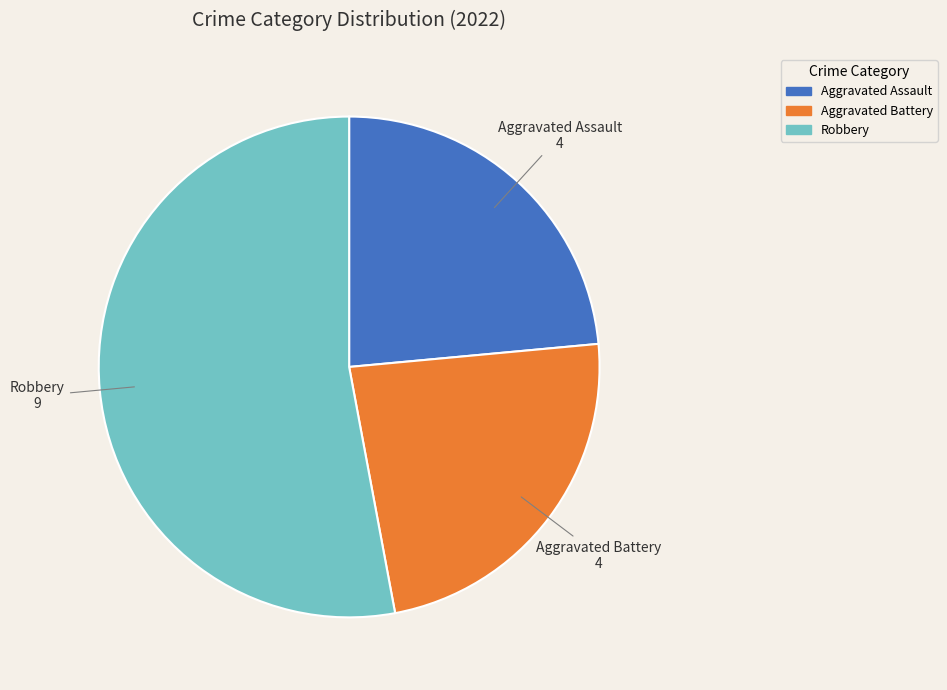

Does any single category account for the majority?

Yes